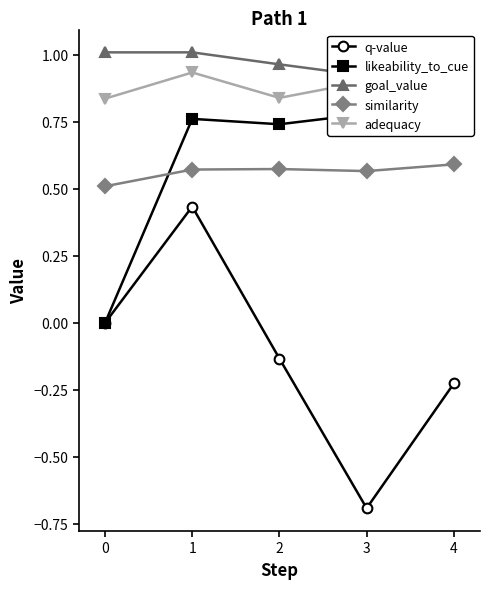

Between 1 and 2, which is larger?

1